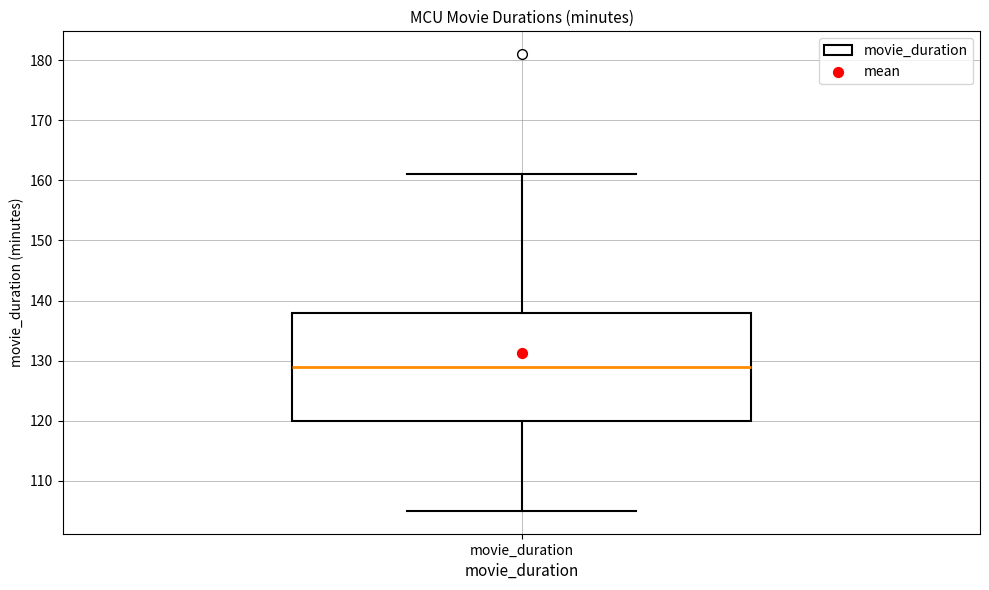

Read this box plot against the y-axis: the position of the median line, the range covered by the box, and the ends of both whiskers. The values are not printed on the chart, so give them approximately, as read against the axis.

median 129, box 120 to 138, whiskers 105 to 161